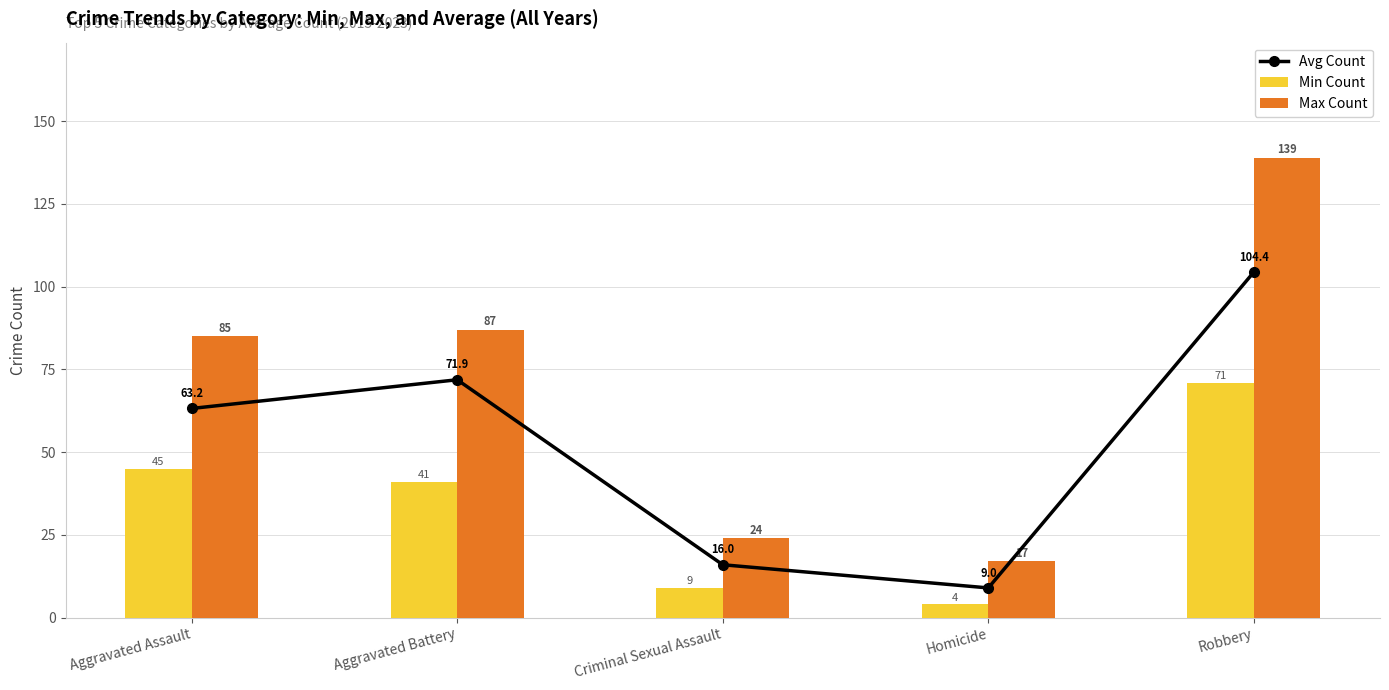

What is the difference between the maximum and minimum values in the Avg Count series?

95.4